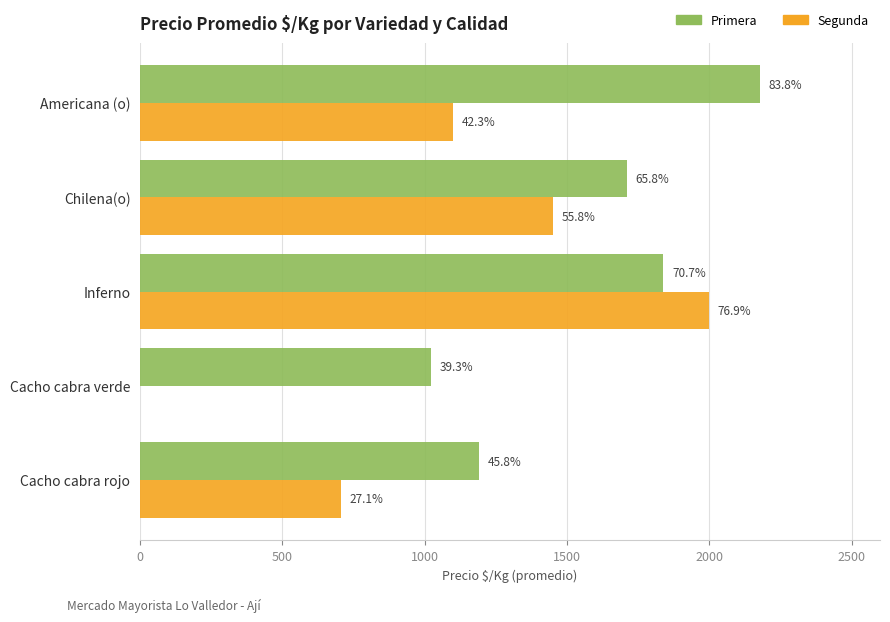

What is the difference between the maximum and minimum values in the Primera series?

1157